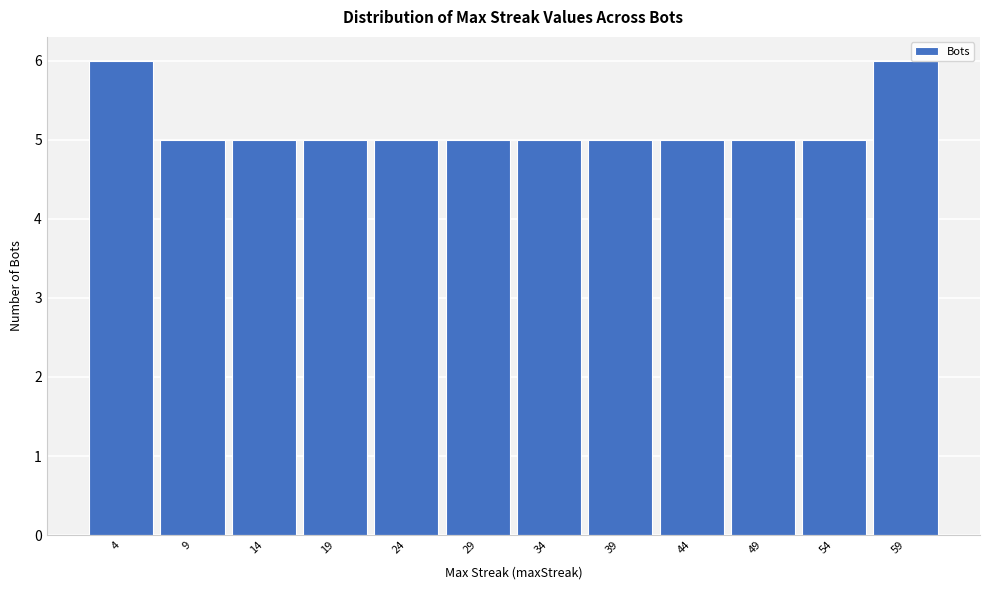

Reading left to right, transcribe this chart: for each bar, give the range it covers on the x-axis and its height. Neither the bar edges nor the heights are printed on the chart, so give them approximately, as read against the axes.

1 to 6: 6
6 to 11: 5
11 to 16: 5
16 to 21: 5
21 to 26: 5
26 to 32: 5
32 to 37: 5
37 to 42: 5
42 to 47: 5
47 to 52: 5
52 to 57: 5
57 to 62: 6